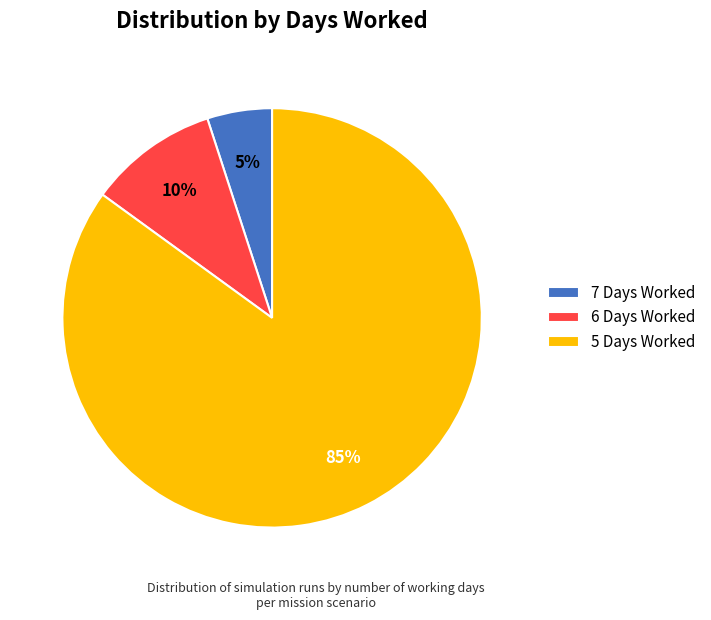

Between 7 Days Worked and 6 Days Worked, which is larger?

6 Days Worked